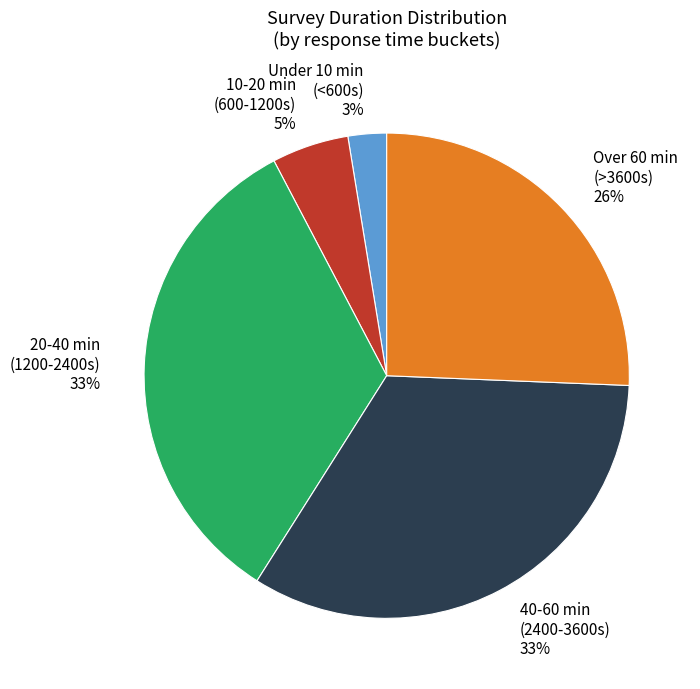

Is there a majority slice in this chart?

No